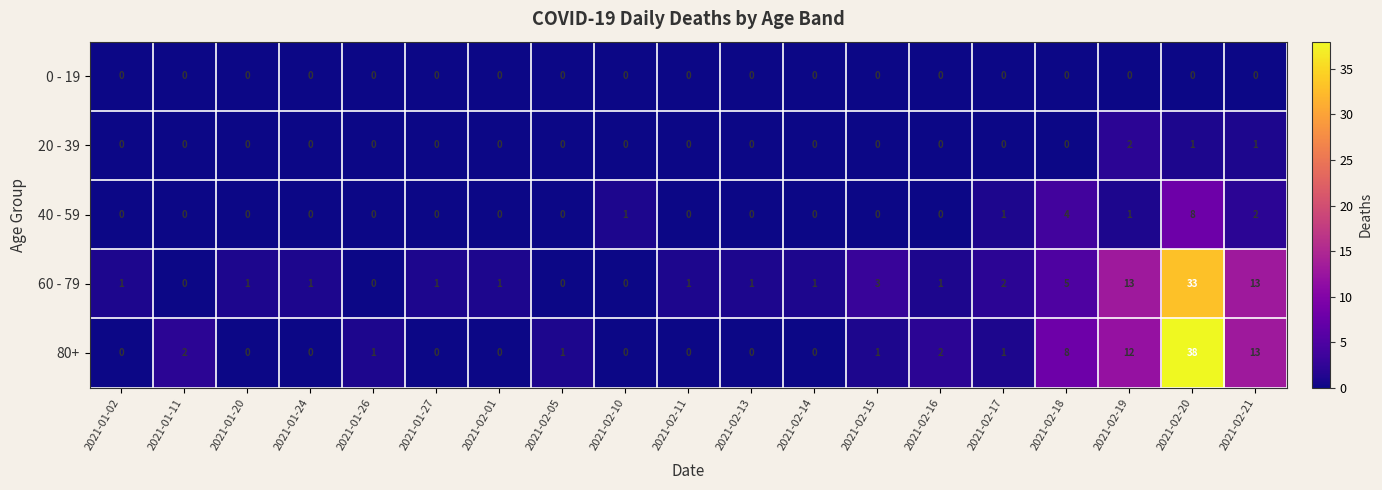

What is the total value across all series at 2021-02-19?

28